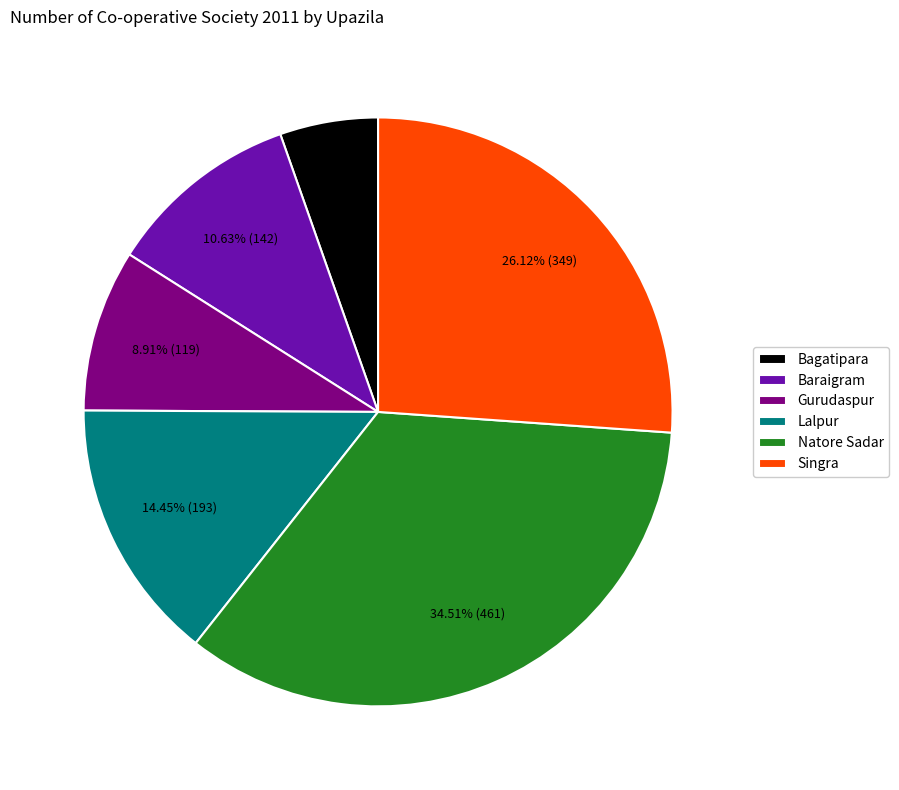

To the nearest percent, what is the average slice percentage?

17%